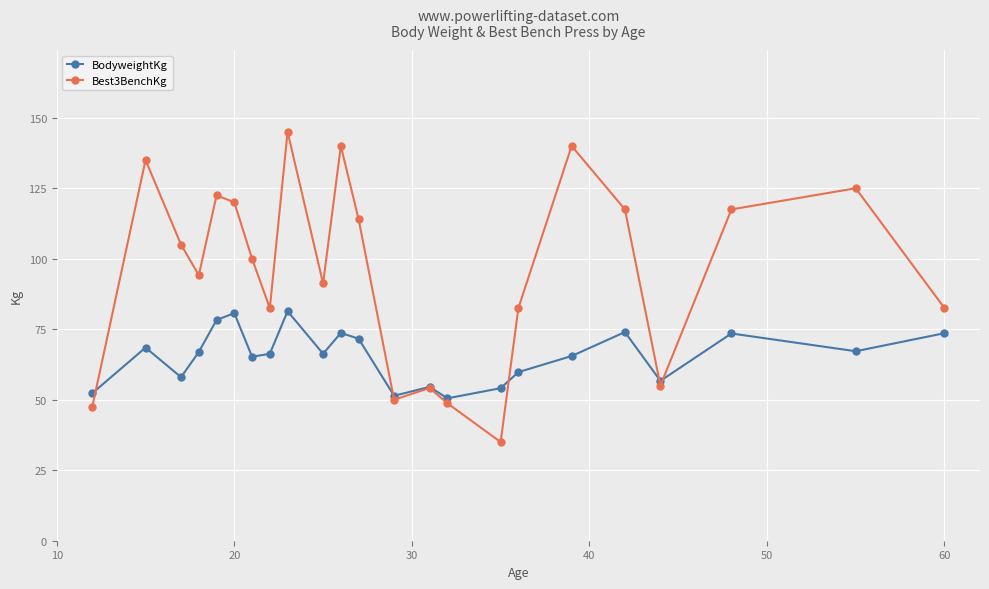

Count the number of categories in the chart.

23